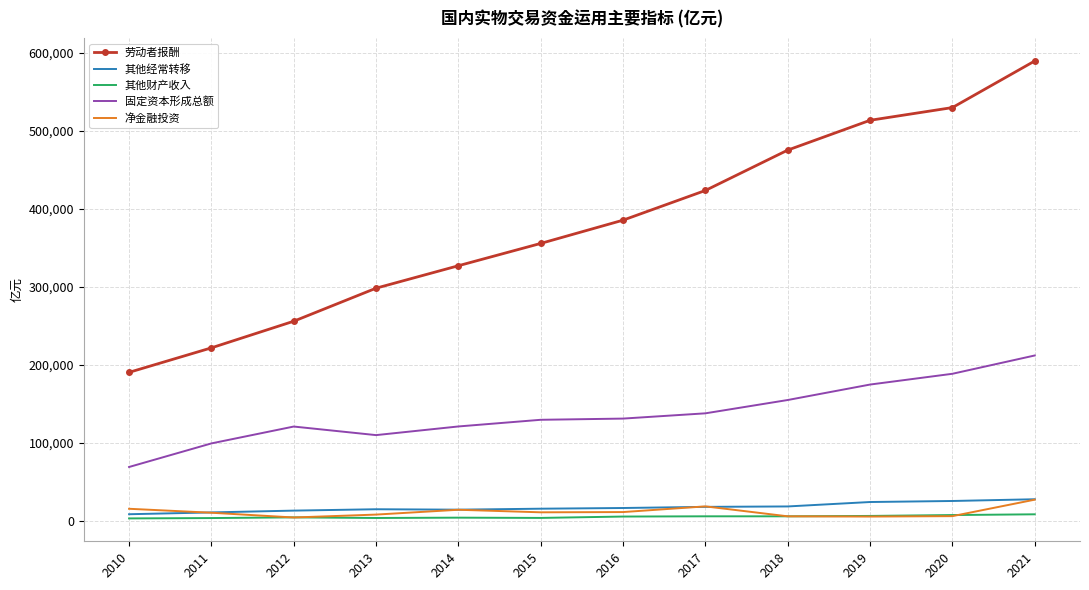

The value of 劳动者报酬 at 2021 is 589299.5. True or false?

True